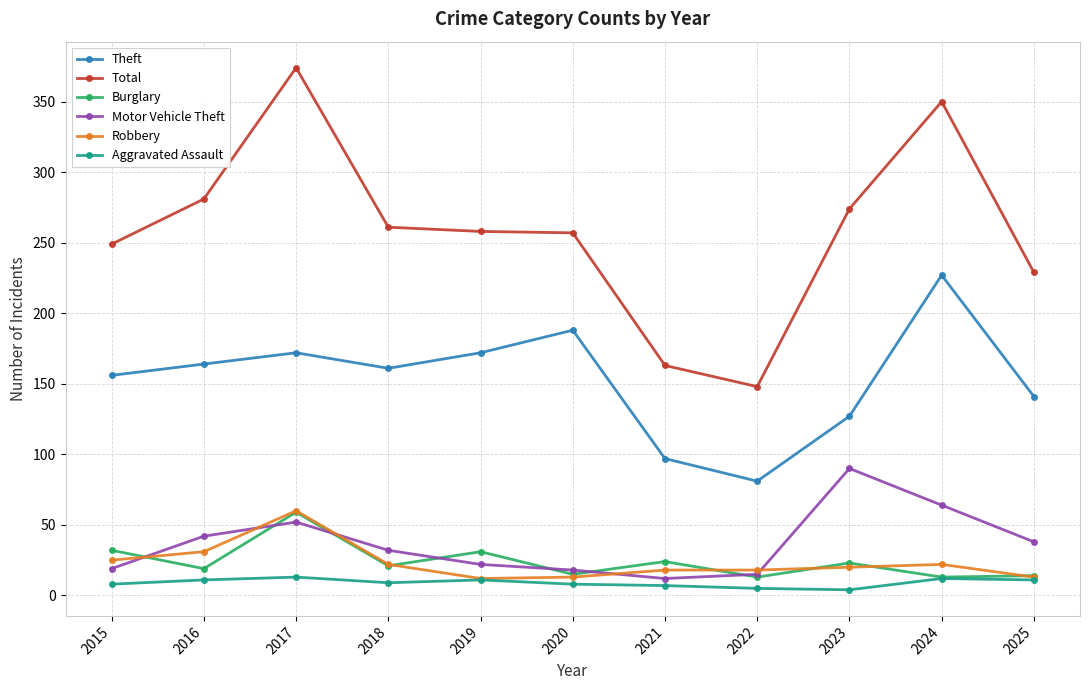

How many interior local peaks does the Theft series have?

3